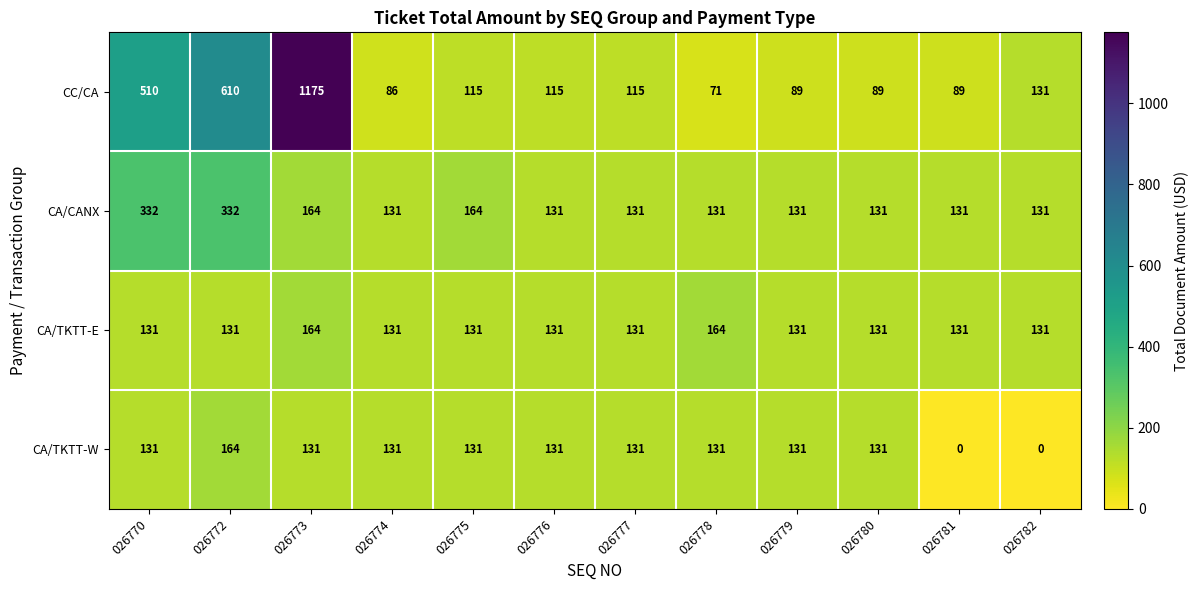

Which label corresponds to the largest value in the chart?

026773